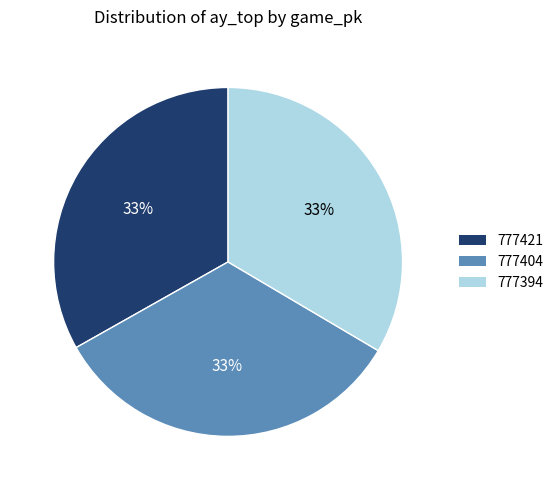

To the nearest percent, what is the combined percentage of 777421 and 777404?

67%